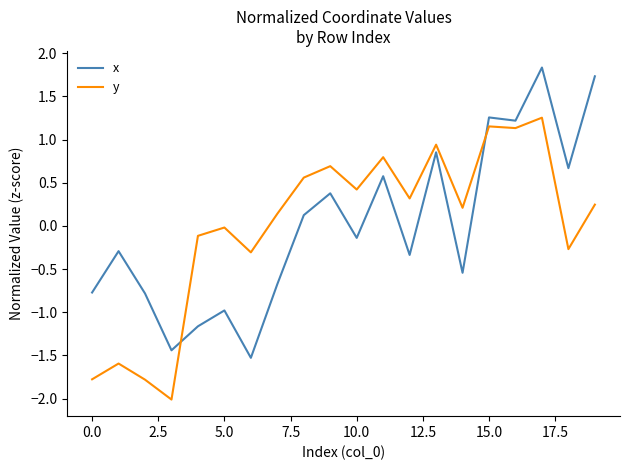

How many intersections are there between x and y?

2